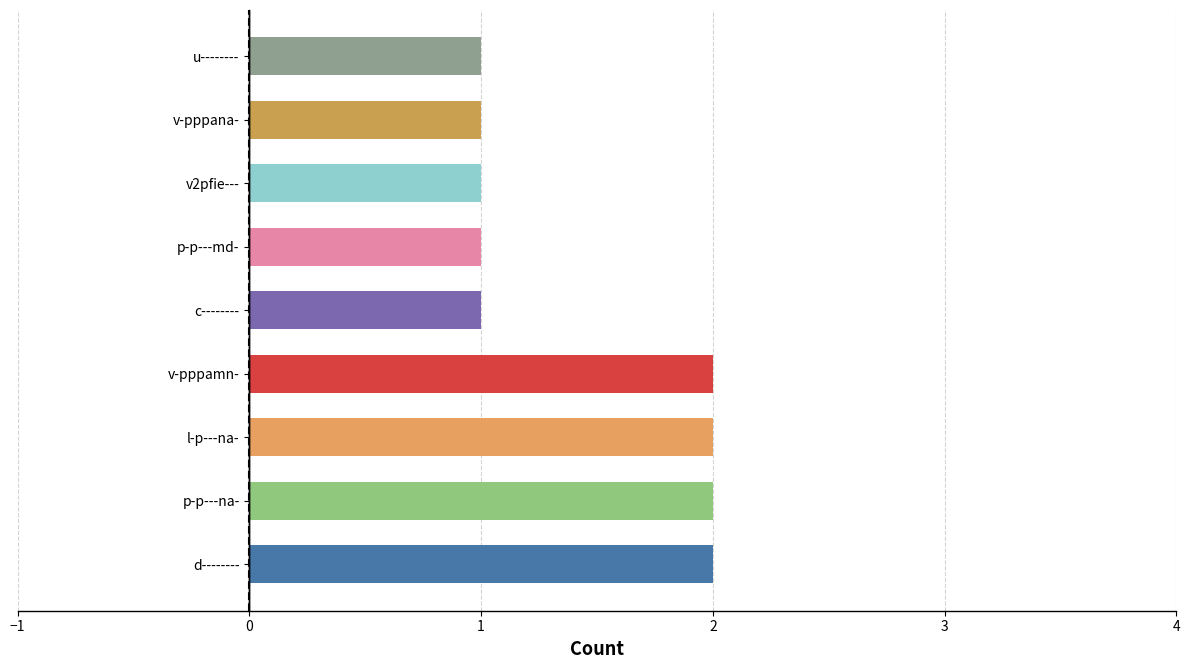

How many categories are shown in the chart?

9